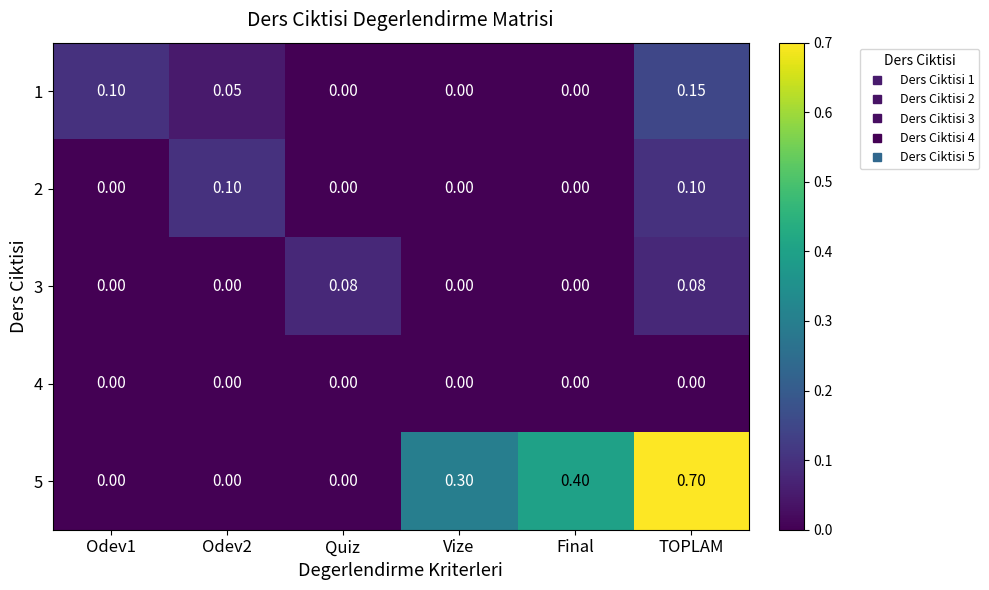

Is the value of 1 at Odev1 greater than the value of 4 at Final?

Yes